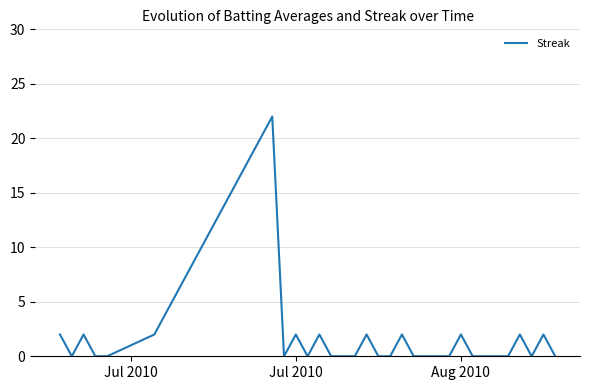

What is the maximum value shown in the chart?

22